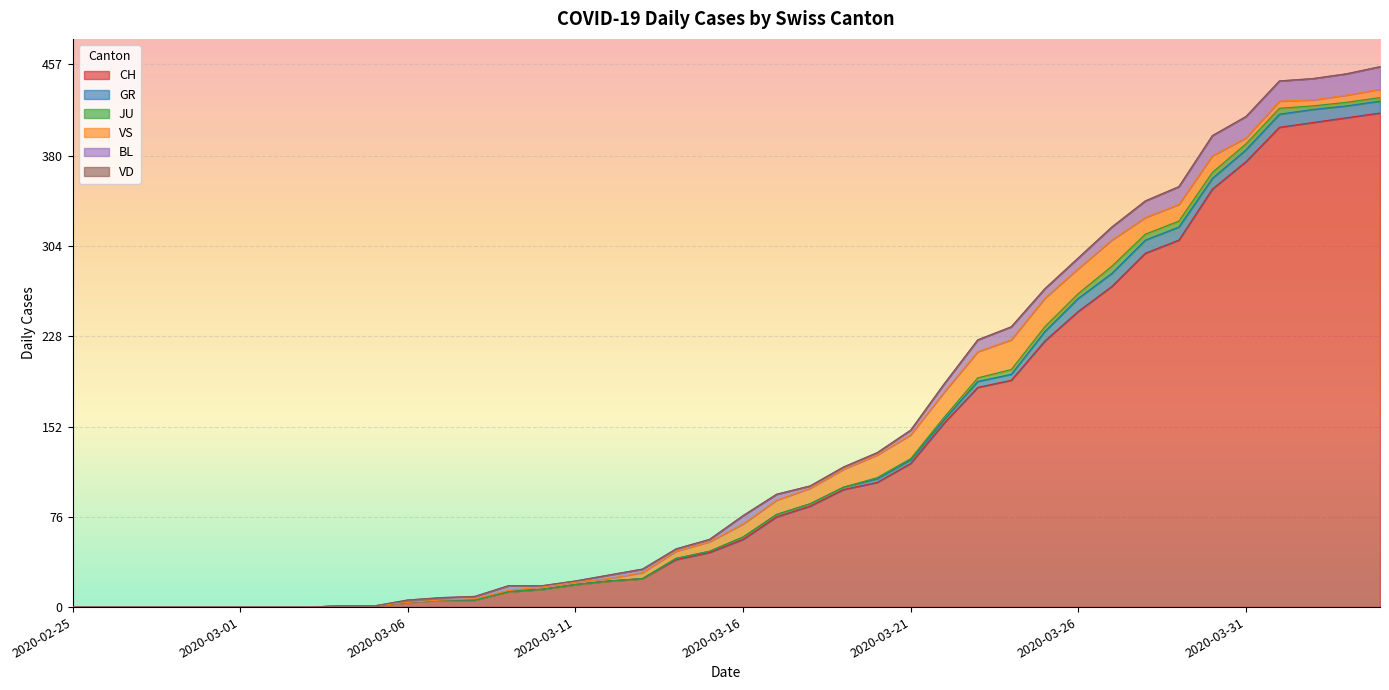

True or false: BL and CH intersect in this chart.

False